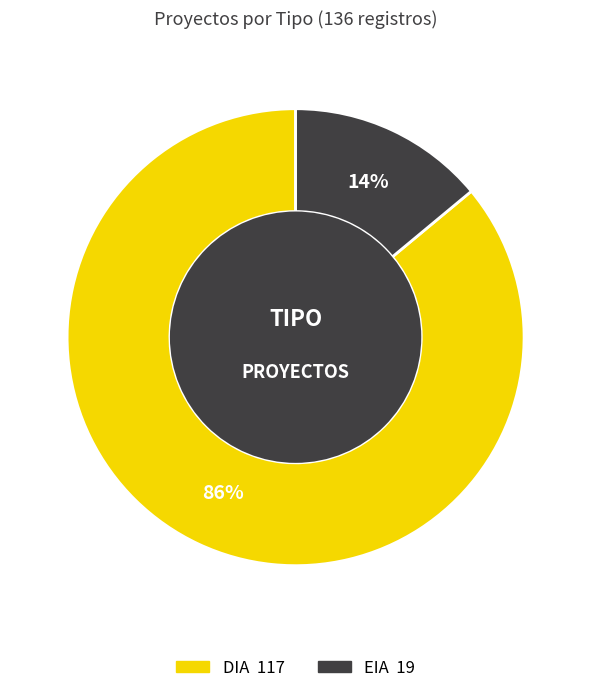

True or false: DIA accounts for 86% of the total.

True